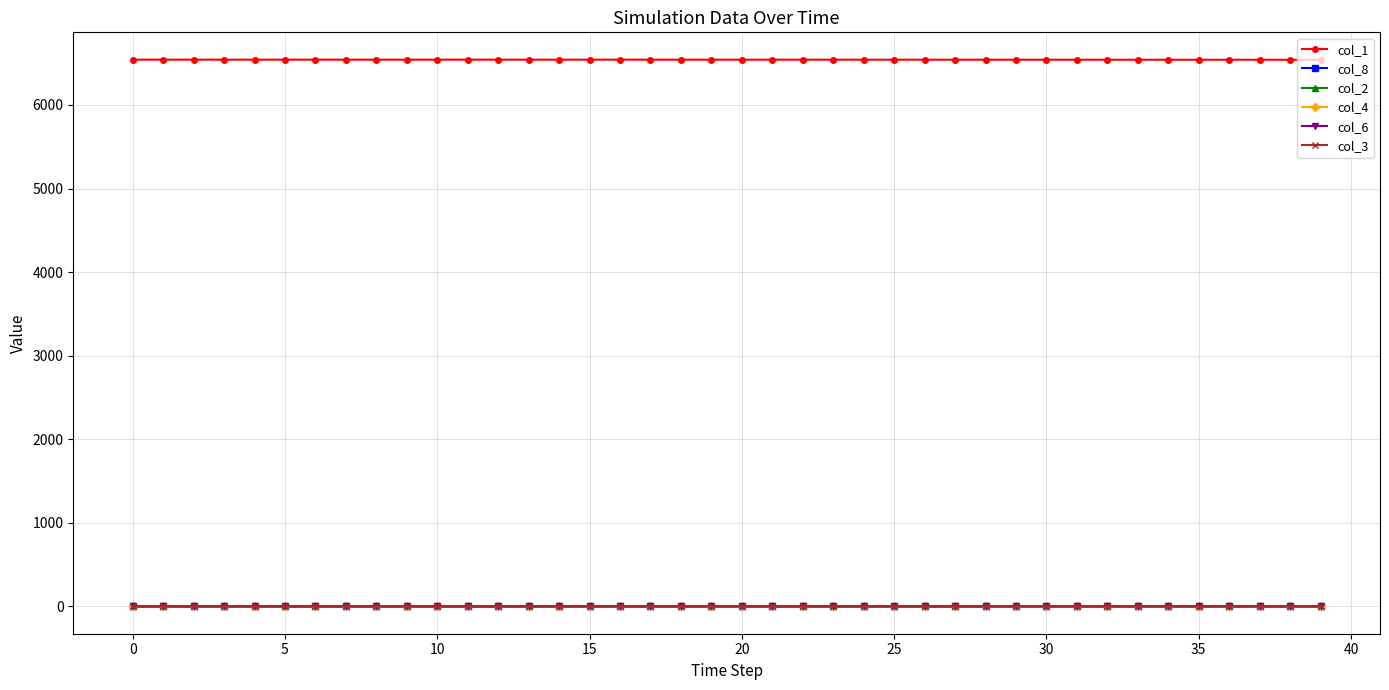

Which series has the largest total across all categories?

col_1